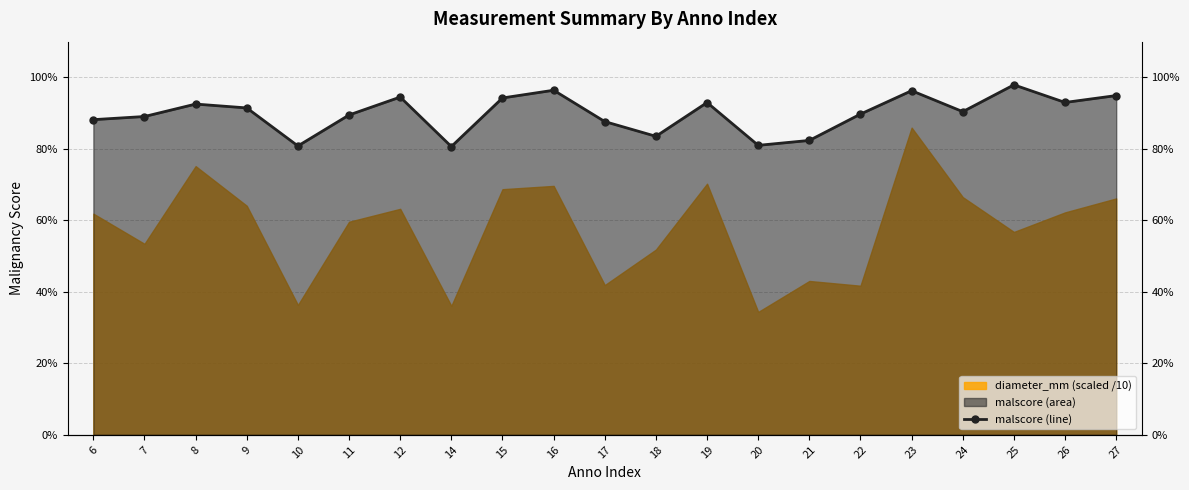

Read the value at 6.

0.9